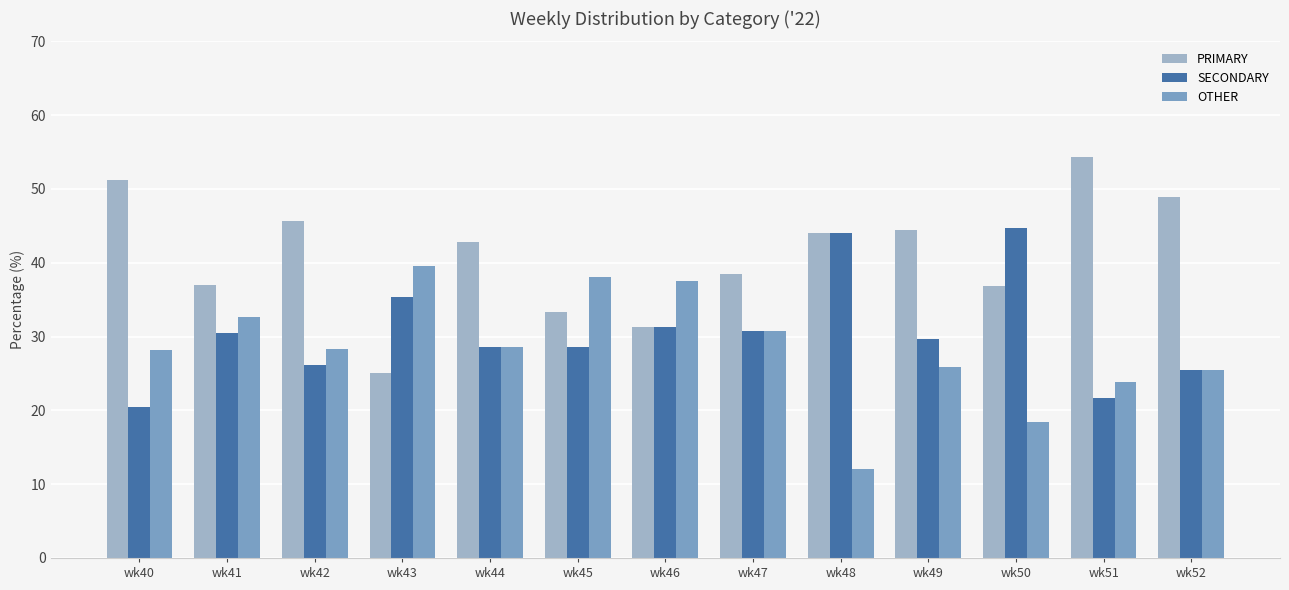

What is the value of the PRIMARY bar at the 5th from the left?

42.9